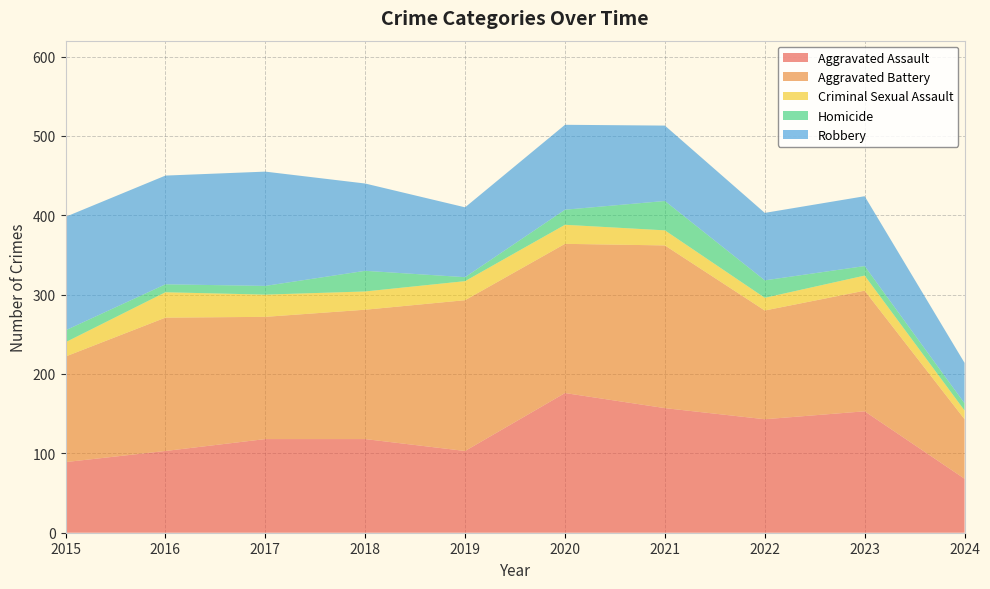

Reading right to left, list all the values displayed in this chart.

Aggravated Assault: 68	153	143	157	176	103	118	118	103	89
Aggravated Battery: 75	152	137	205	188	190	163	154	168	133
Criminal Sexual Assault: 11	19	16	19	24	24	23	28	32	18
Homicide: 9	12	22	37	19	5	26	11	10	15
Robbery: 51	88	85	95	107	88	110	144	137	143